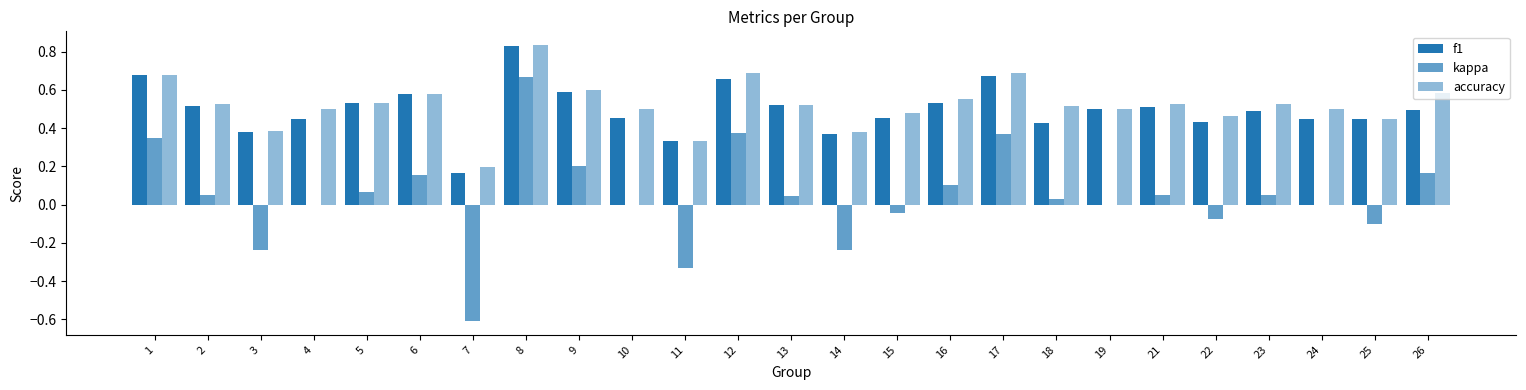

Are the bars horizontal?

No